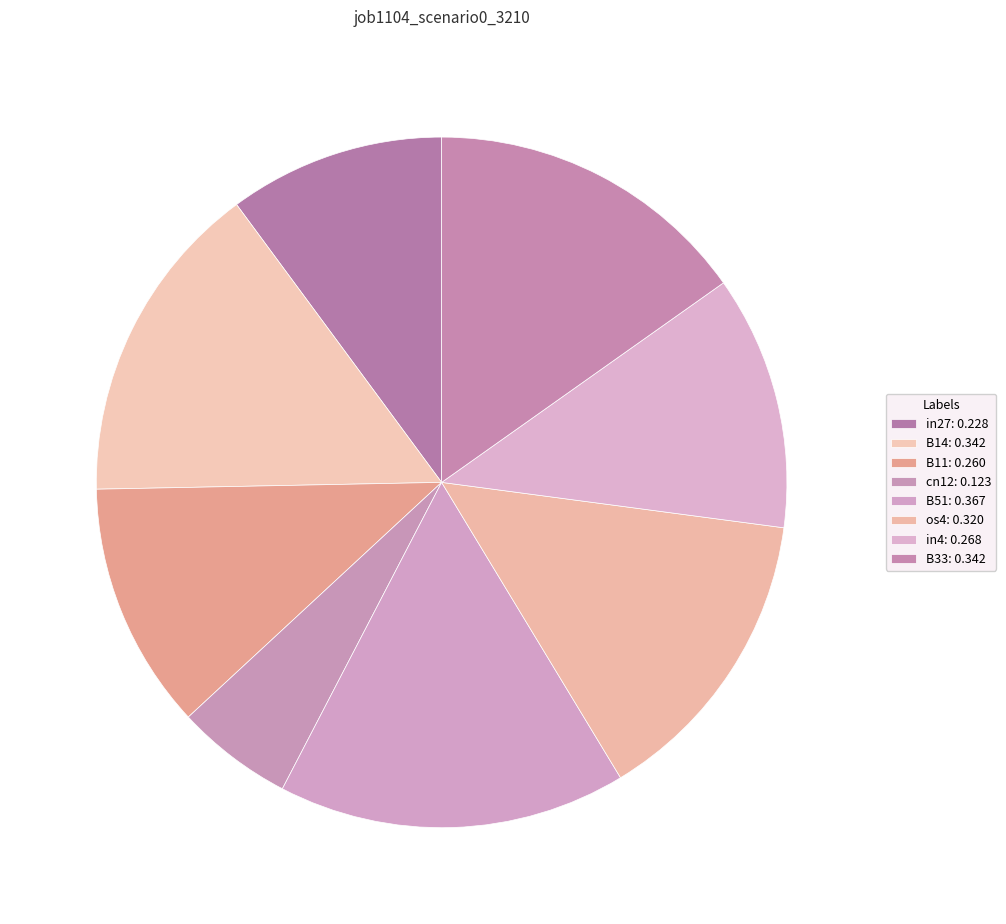

Count the number of slices in the pie.

8